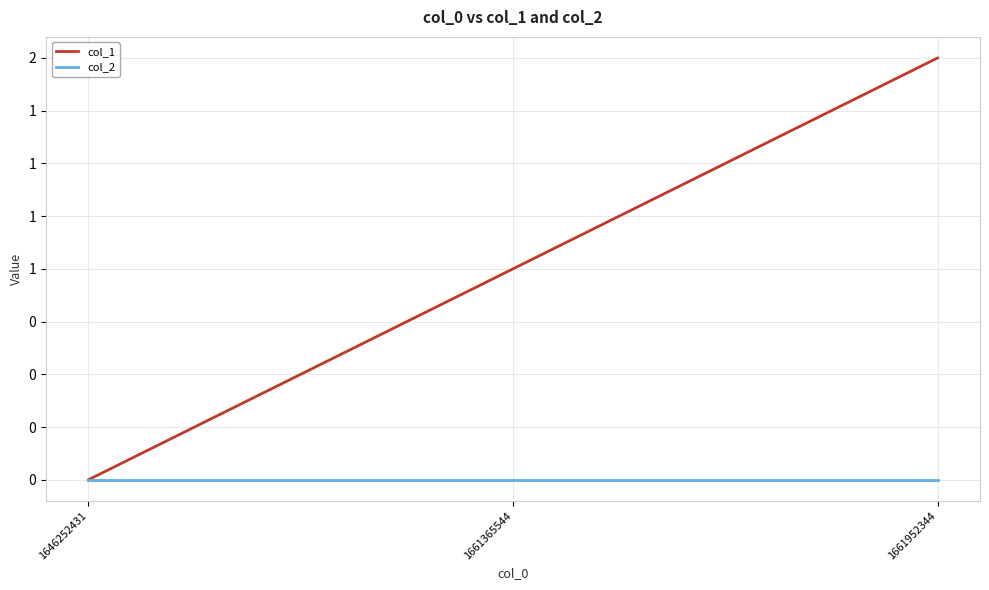

Reading left to right, list all the values displayed in this chart.

col_1: 0	1	2
col_2: 0	0	0